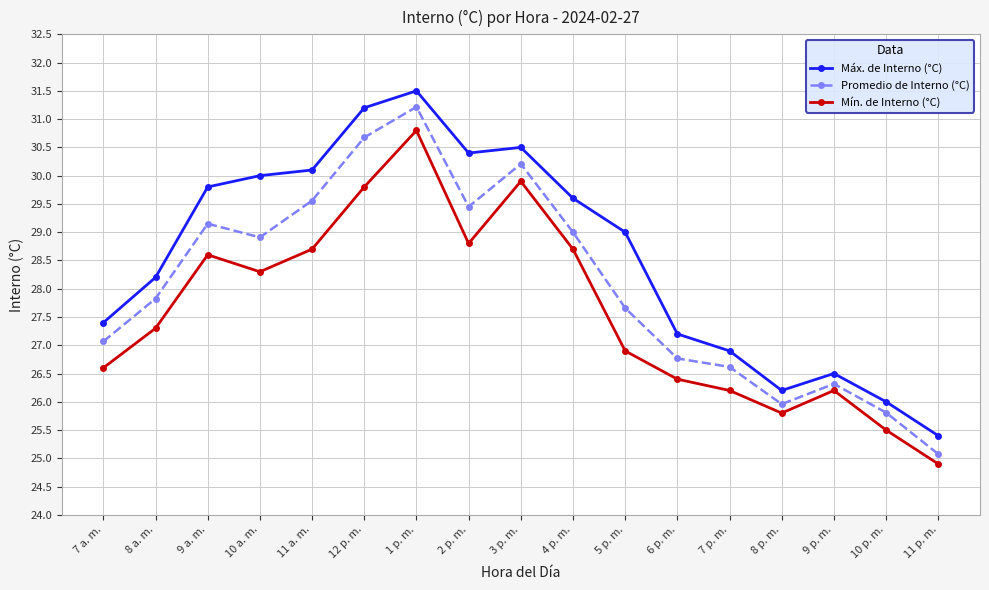

Rank the series by their maximum value, from highest to lowest.

Máx. de Interno (°C), Promedio de Interno (°C), Mín. de Interno (°C)